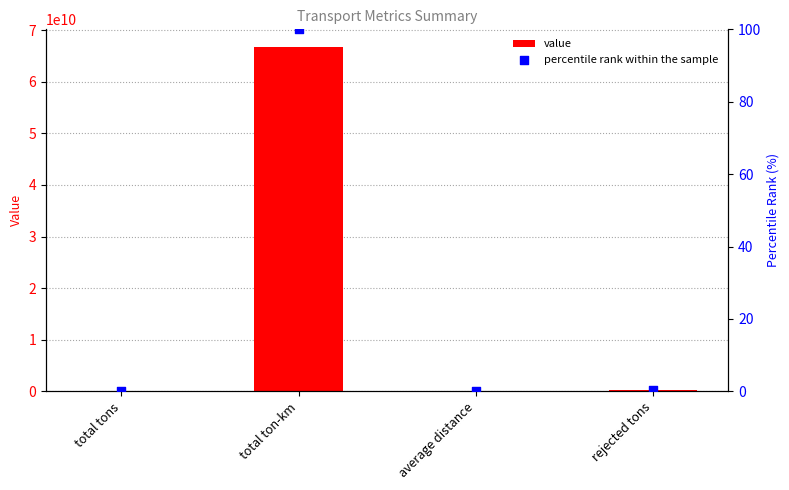

At which category is the sum across all series the highest?

total ton-km